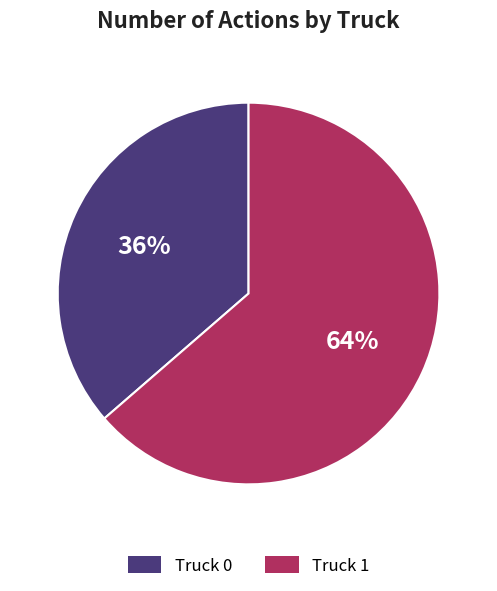

Is there any slice that represents more than half of the pie?

Yes